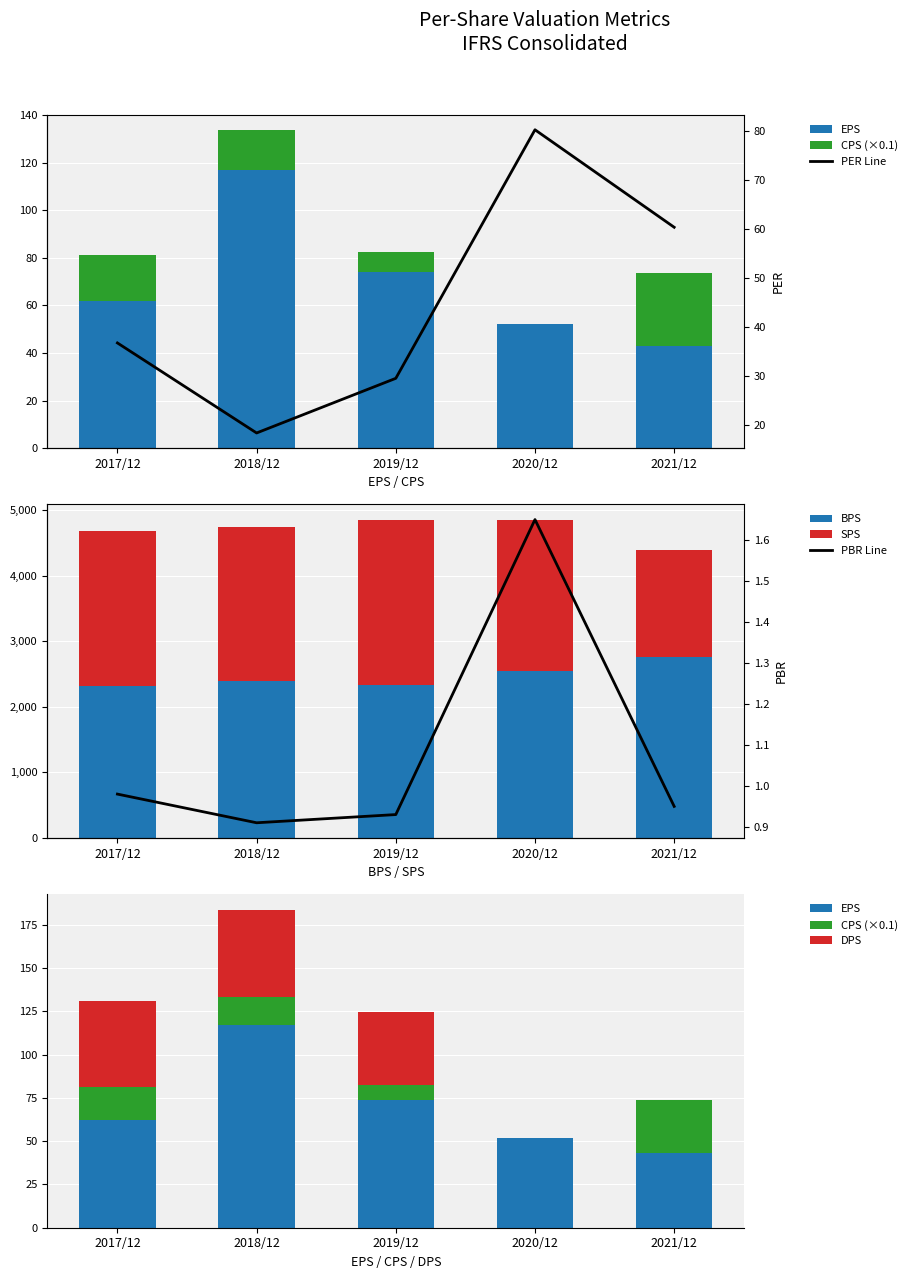

Between 2020/12 and 2021/12, which series saw the biggest shift?

SPS